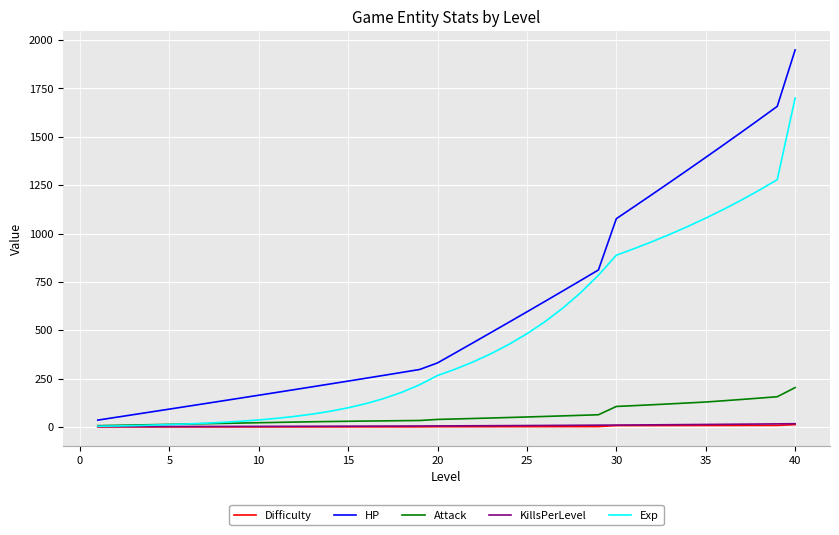

Which series has the largest total across all categories?

HP